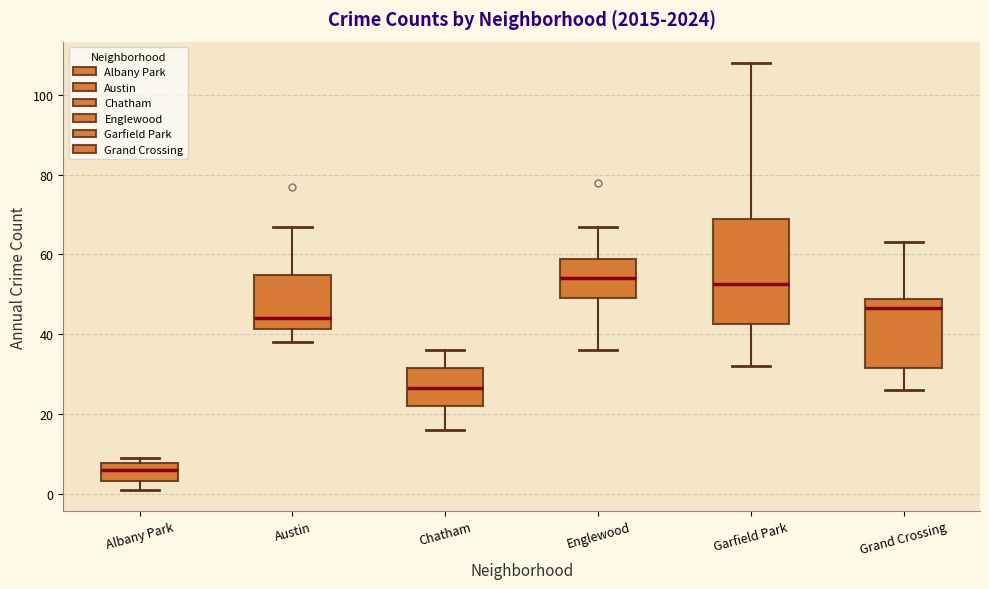

Where does the median line of the box for Grand Crossing sit on the y-axis? The values are not printed on the chart, so give them approximately, as read against the axis.

46